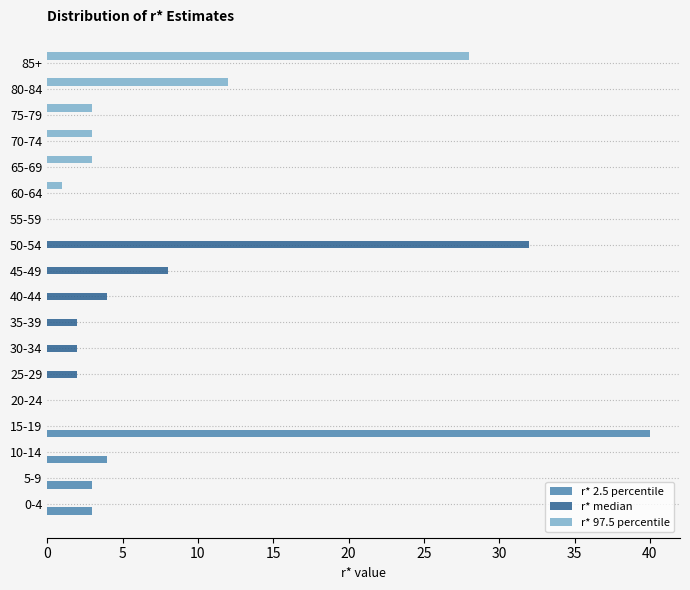

At which category is the sum across all series the highest?

15-19